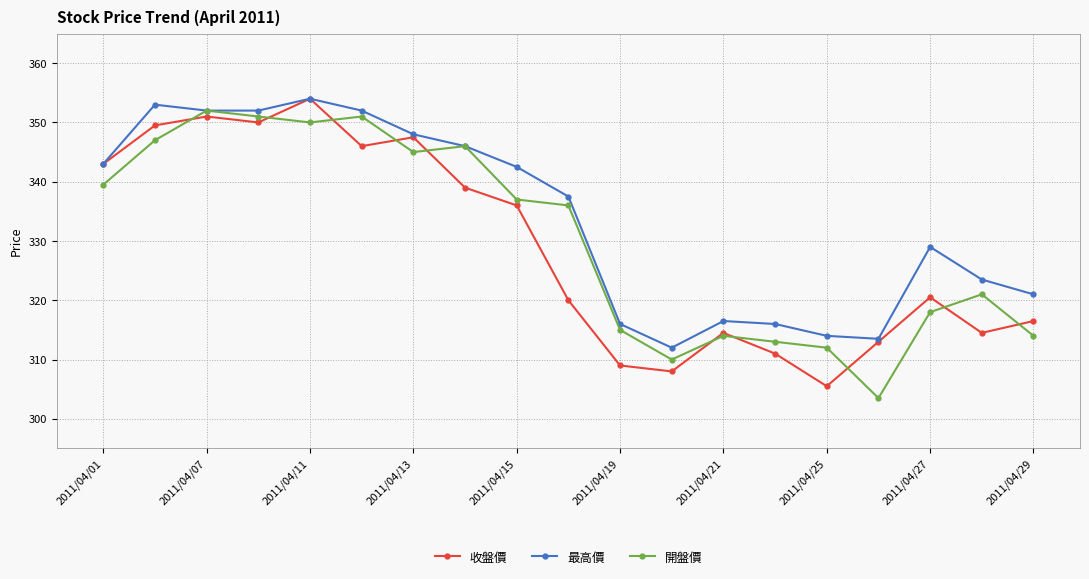

What is the value of the 收盤價 point at the 14th from the left?

311.0